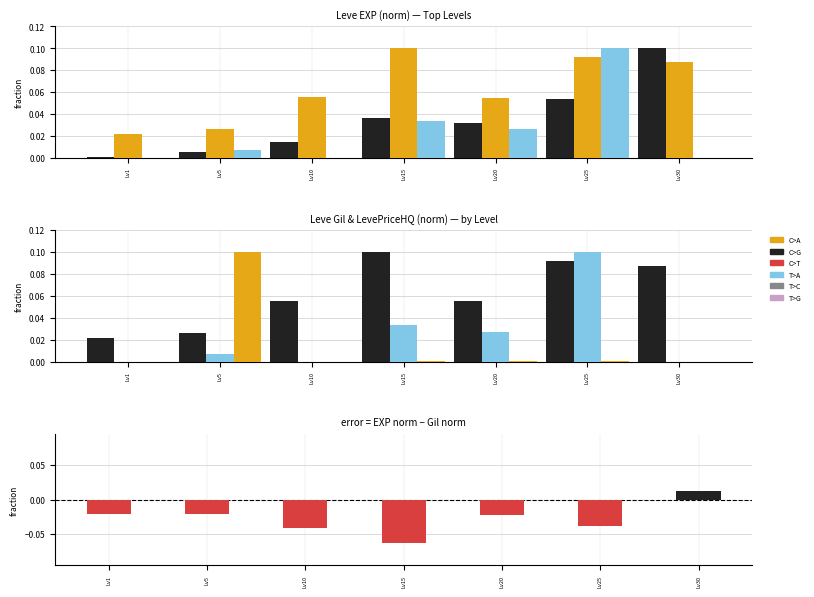

Are the bars horizontal?

No